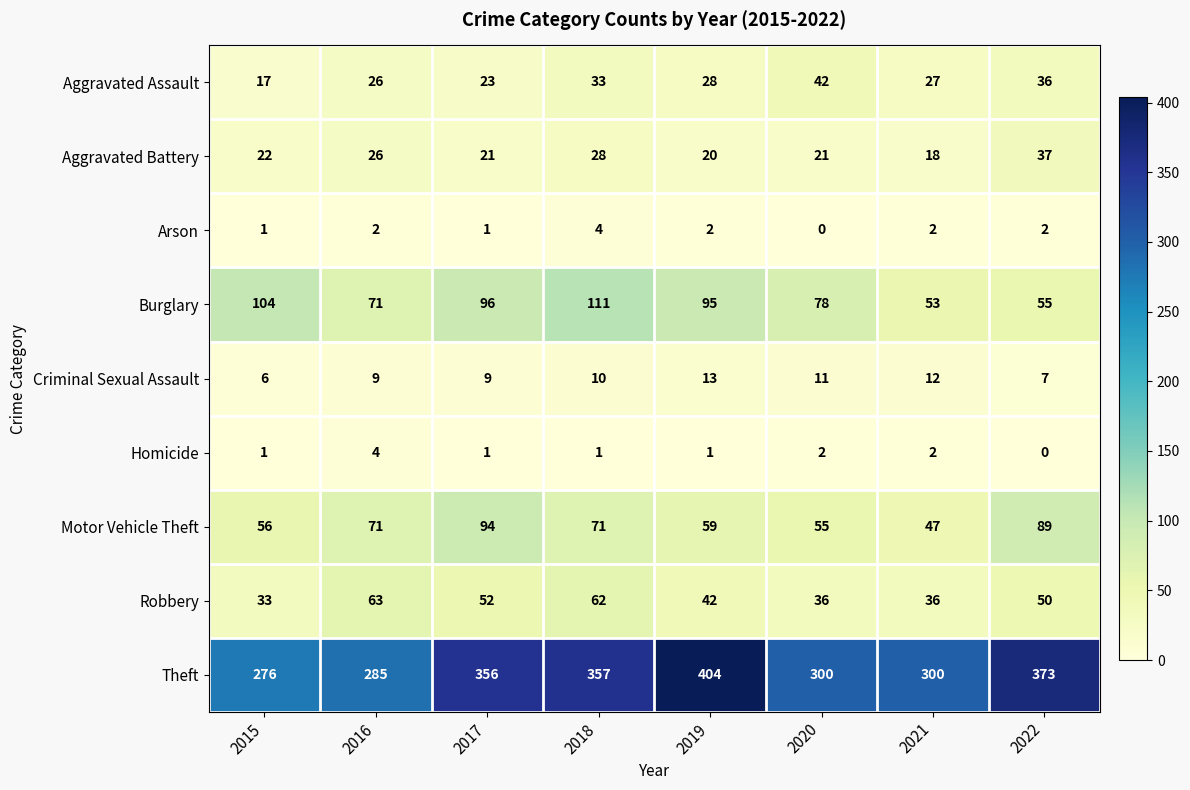

The Criminal Sexual Assault series shows 3 at 2022. True or false?

False